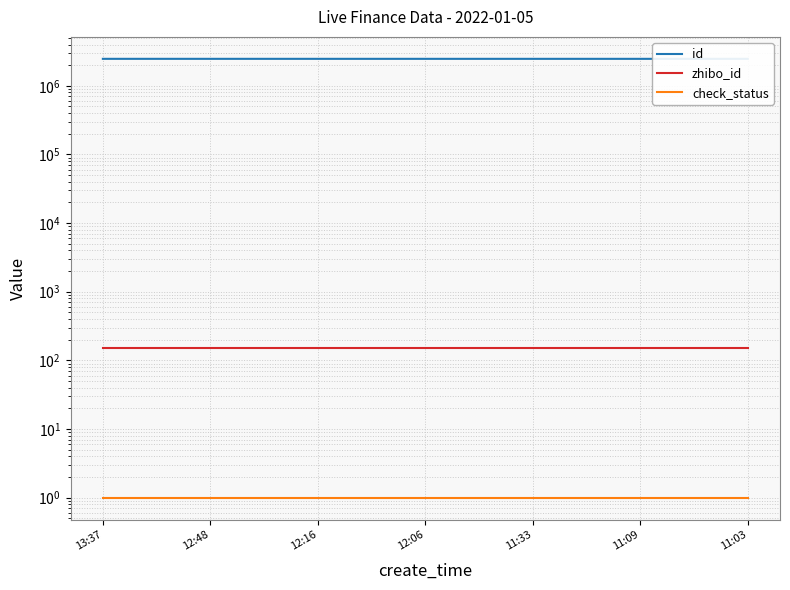

What value does the check_status series have at 12:06?

1